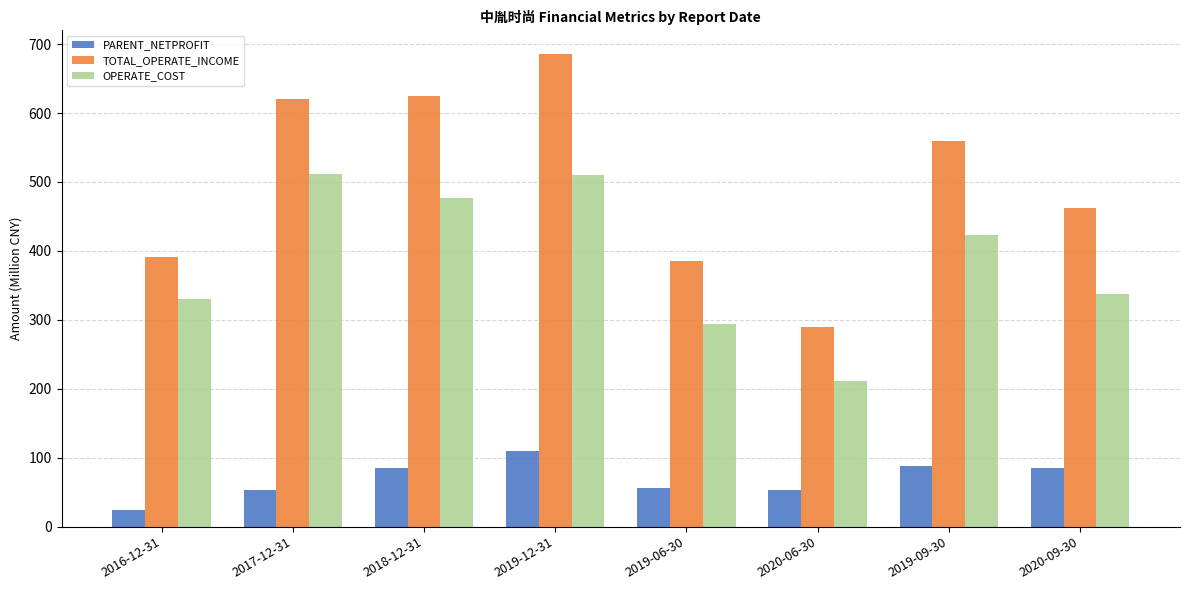

Are the bars horizontal?

No